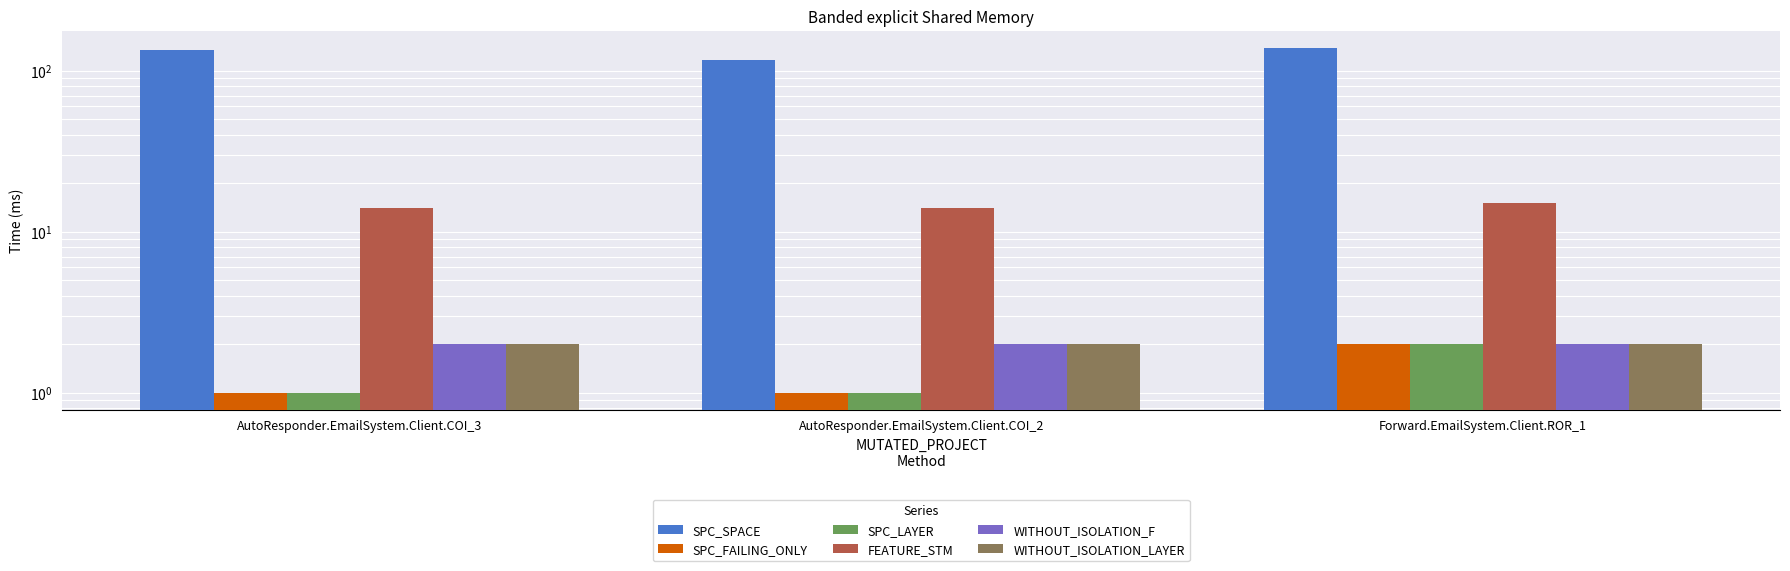

Which category has the highest value across all series?

Forward.EmailSystem.Client.ROR_1